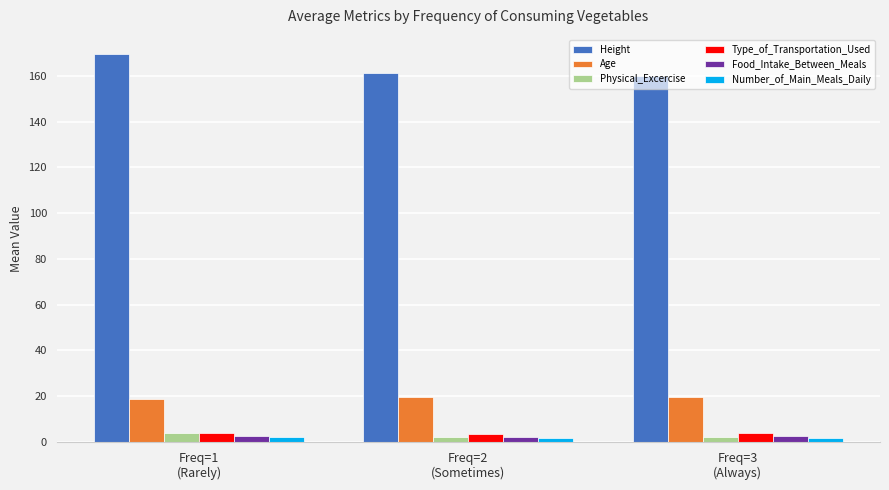

How many bars are there in total?

18